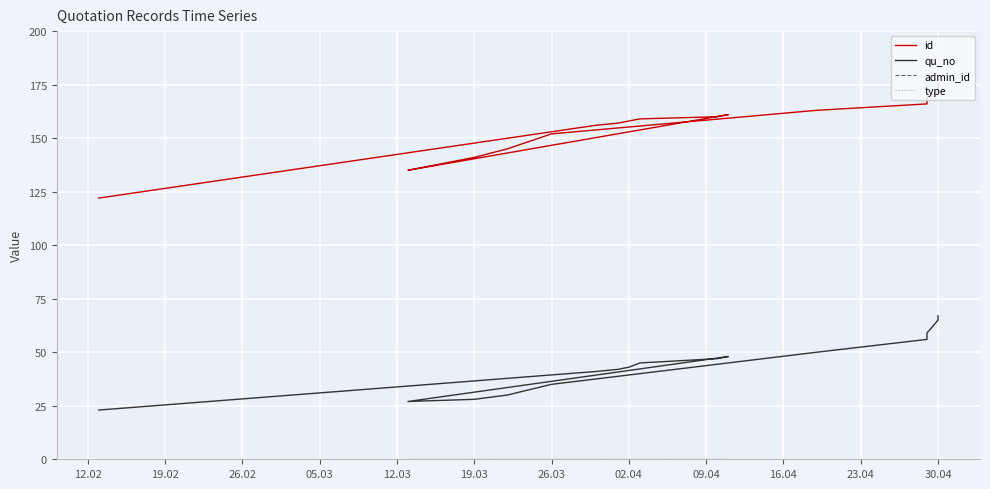

What is the label of the 15th point from the left?

30.04